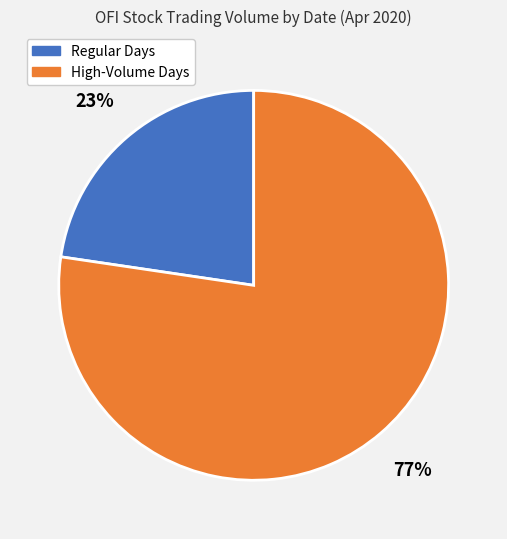

Is there any slice that represents more than half of the pie?

Yes